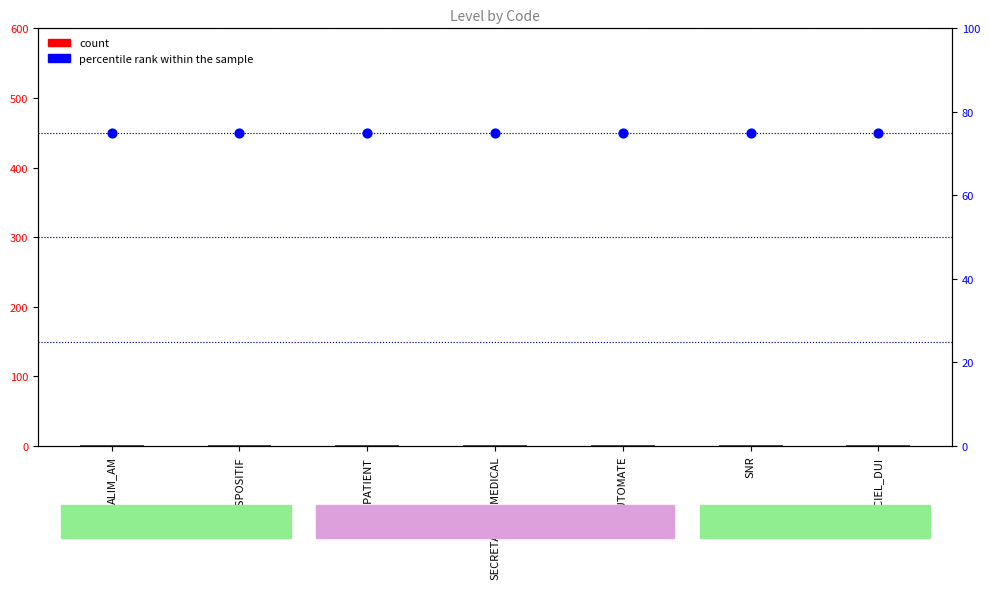

Is the value of count at DISPOSITIF greater than the value of percentile rank within the sample at SECRETARIAT_MEDICAL?

No